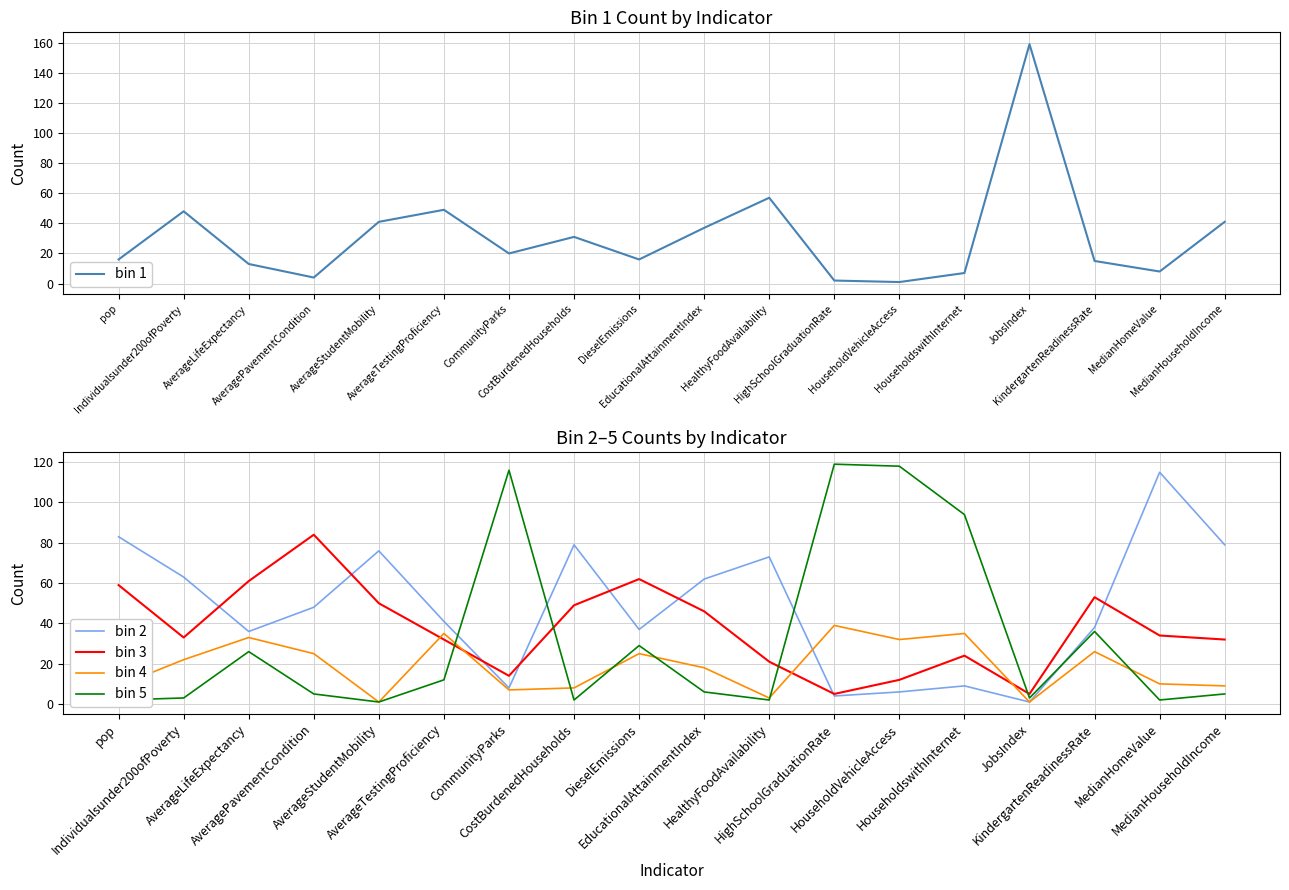

How many distinct data groups are displayed?

5